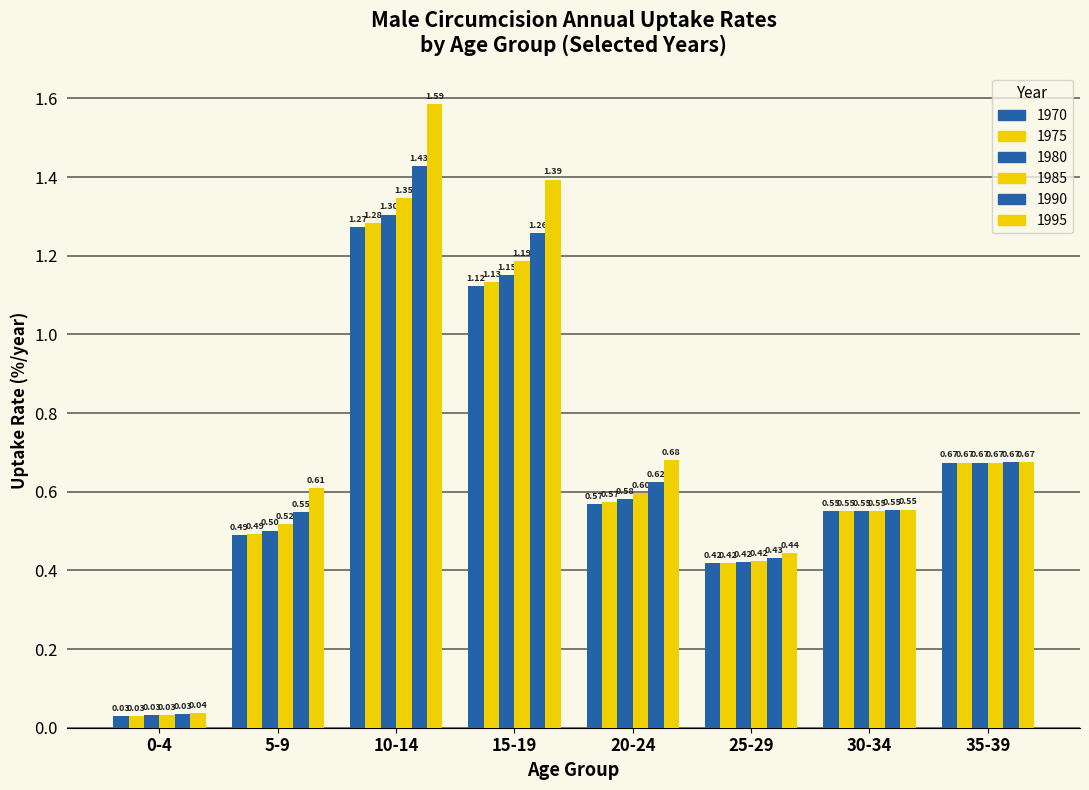

Are the bars horizontal?

No